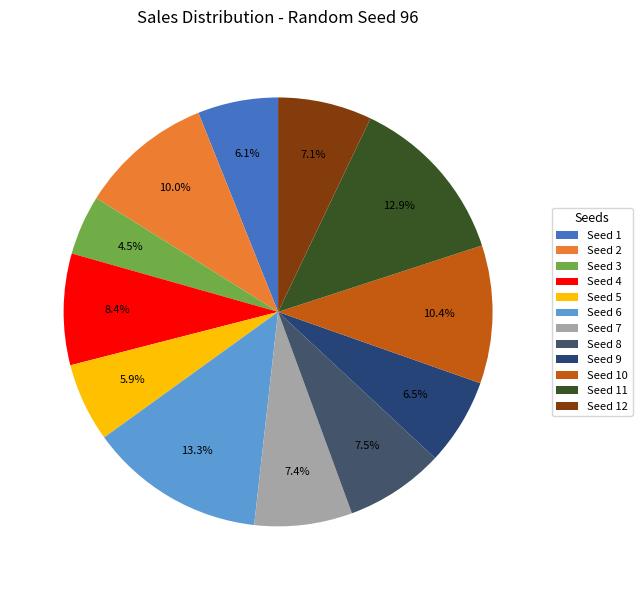

Which category has the biggest portion of the pie?

Seed 6